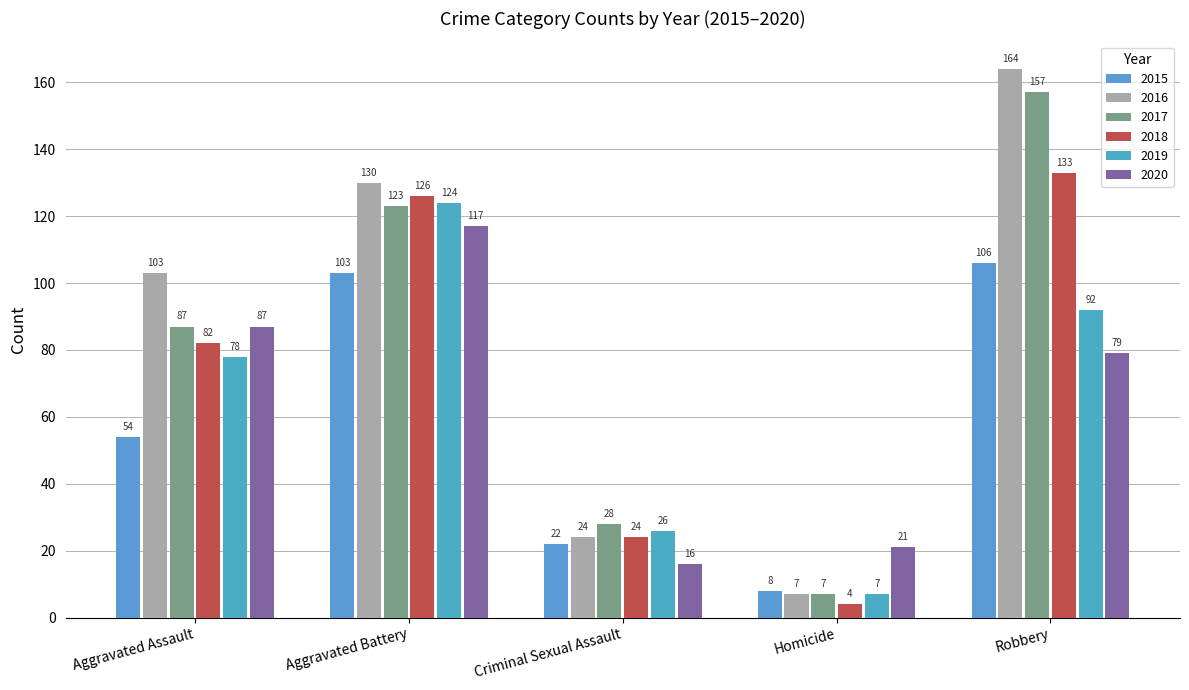

Reading right to left, transcribe all the data shown in this chart.

2015: Robbery=106	Homicide=8	Criminal Sexual Assault=22	Aggravated Battery=103	Aggravated Assault=54
2016: Robbery=164	Homicide=7	Criminal Sexual Assault=24	Aggravated Battery=130	Aggravated Assault=103
2017: Robbery=157	Homicide=7	Criminal Sexual Assault=28	Aggravated Battery=123	Aggravated Assault=87
2018: Robbery=133	Homicide=4	Criminal Sexual Assault=24	Aggravated Battery=126	Aggravated Assault=82
2019: Robbery=92	Homicide=7	Criminal Sexual Assault=26	Aggravated Battery=124	Aggravated Assault=78
2020: Robbery=79	Homicide=21	Criminal Sexual Assault=16	Aggravated Battery=117	Aggravated Assault=87